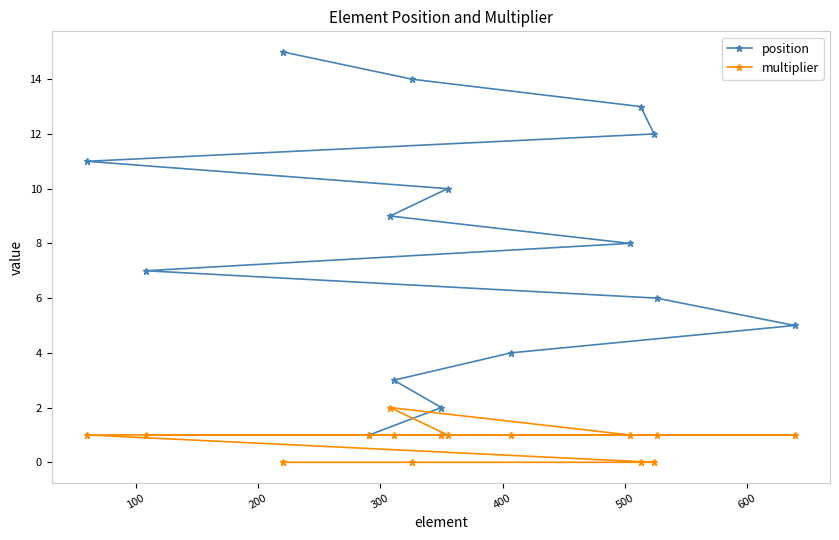

How many values in multiplier are above zero?

11